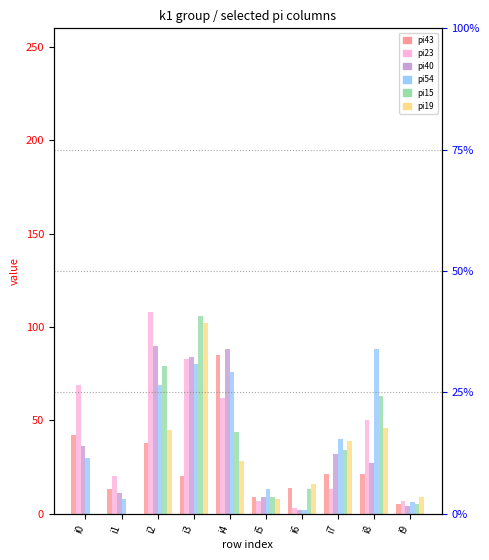

Where is pi19 nearest to the value 51?

i8